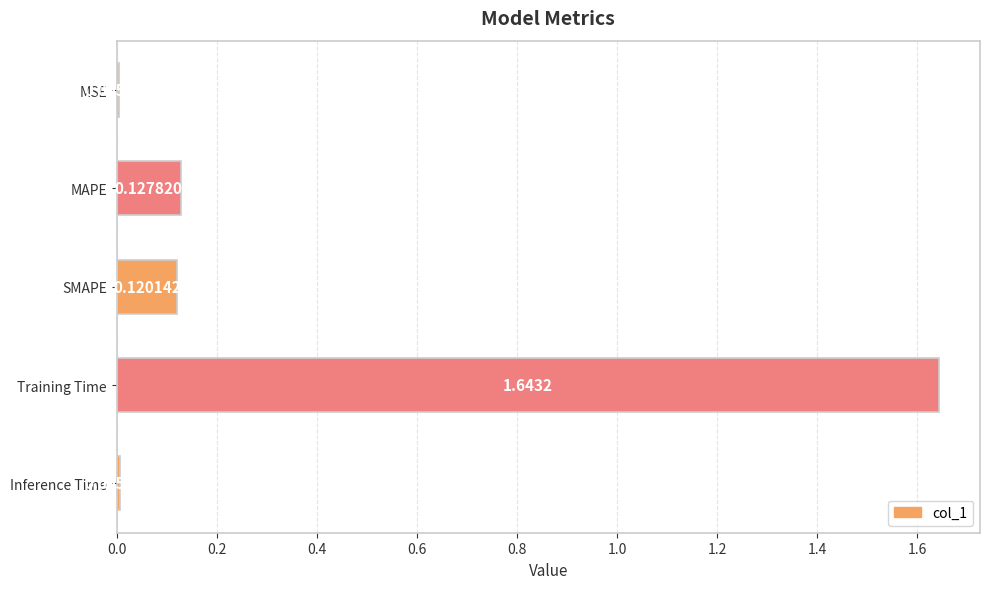

What is the label of the 4th bar from the top?

Training Time